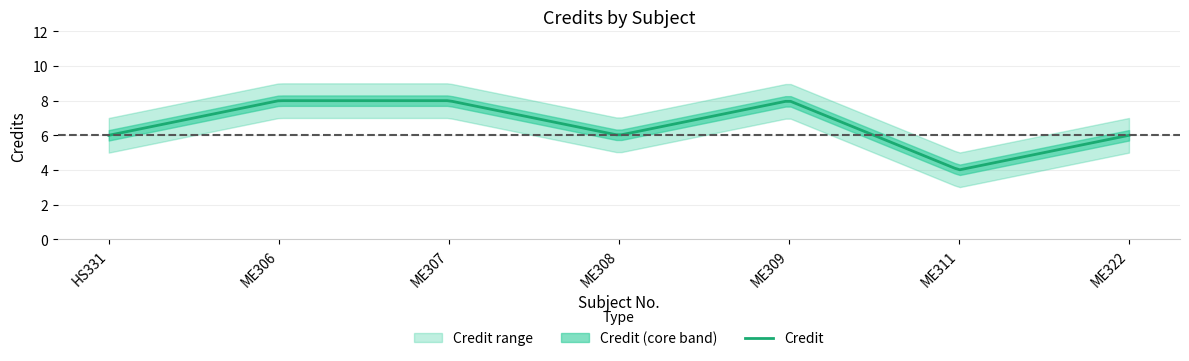

How many values in the Credit_upper series exceed 7?

3